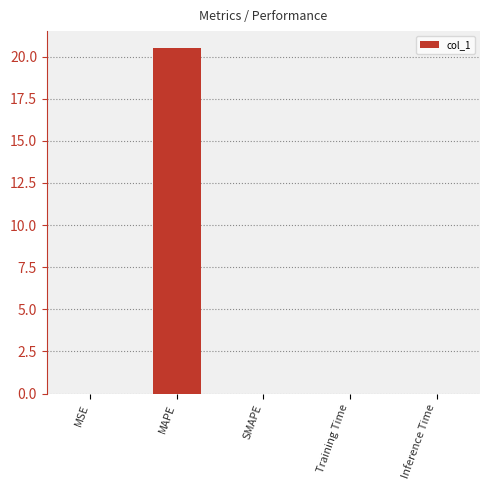

What is the sum of the values at SMAPE and MAPE?

20.5